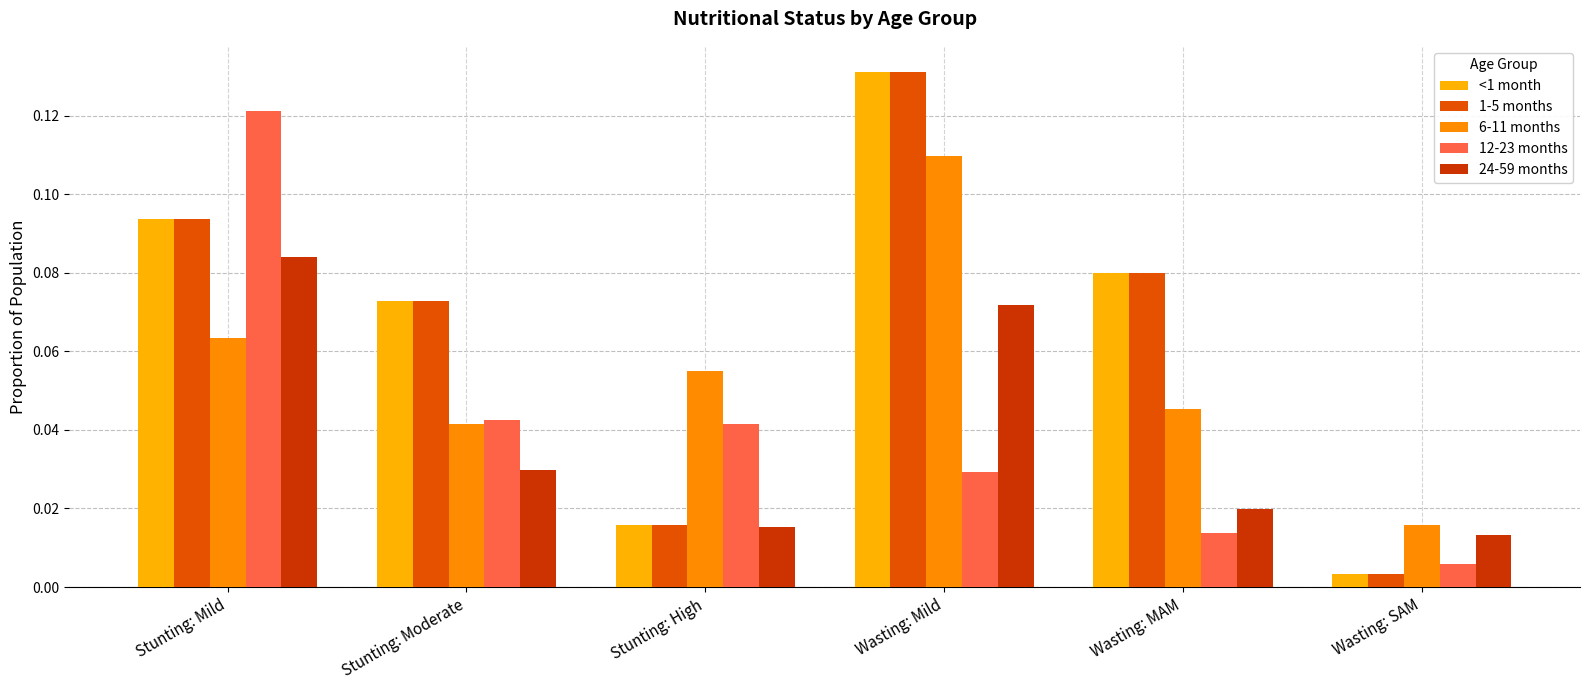

What are all the series names shown in the legend?

<1 month, 1-5 months, 6-11 months, 12-23 months, 24-59 months